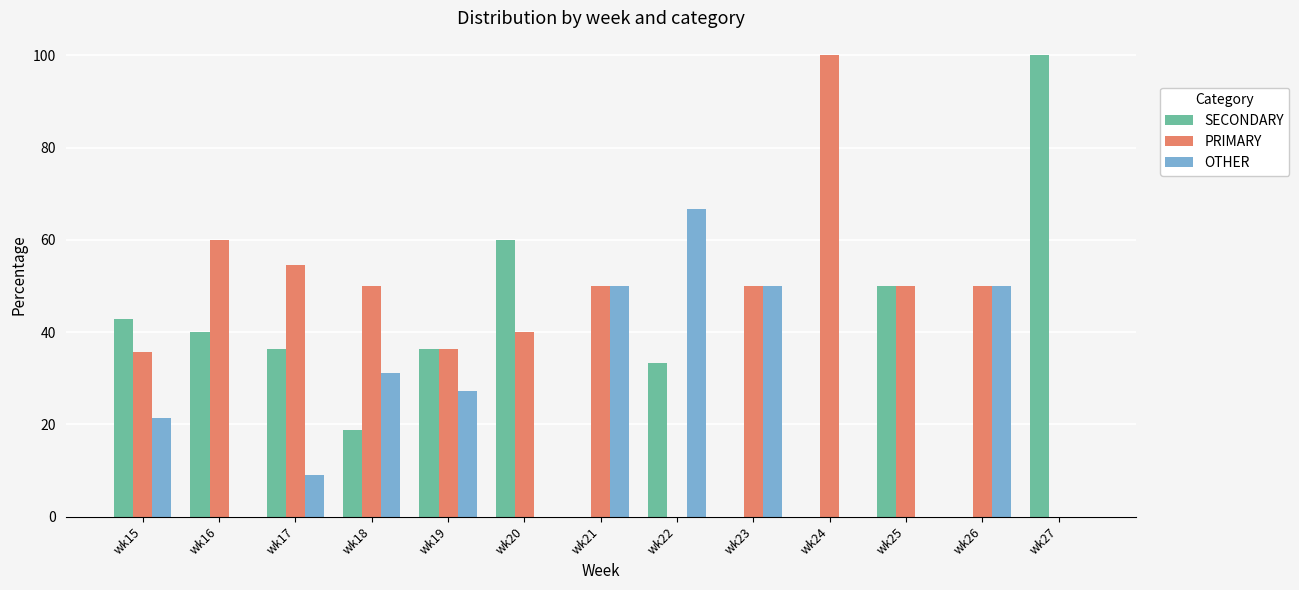

What is the total value across all series at wk15?

100.0